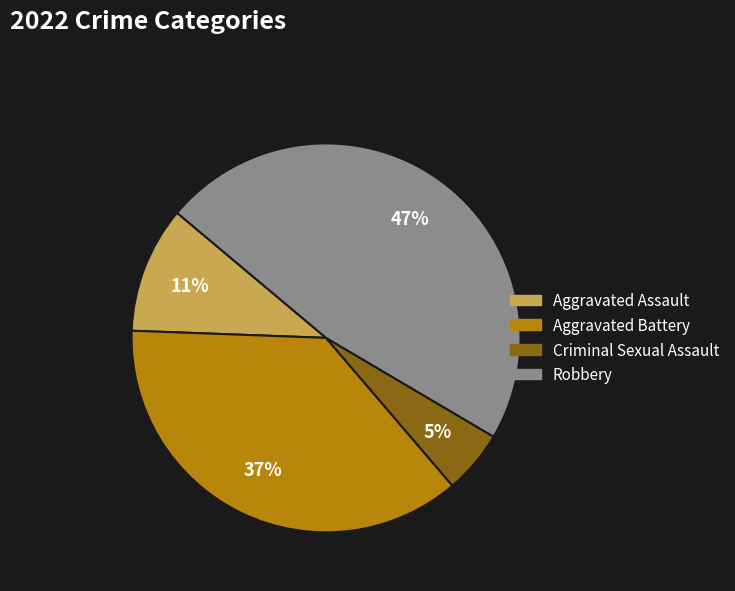

How many segments does this pie chart have?

4